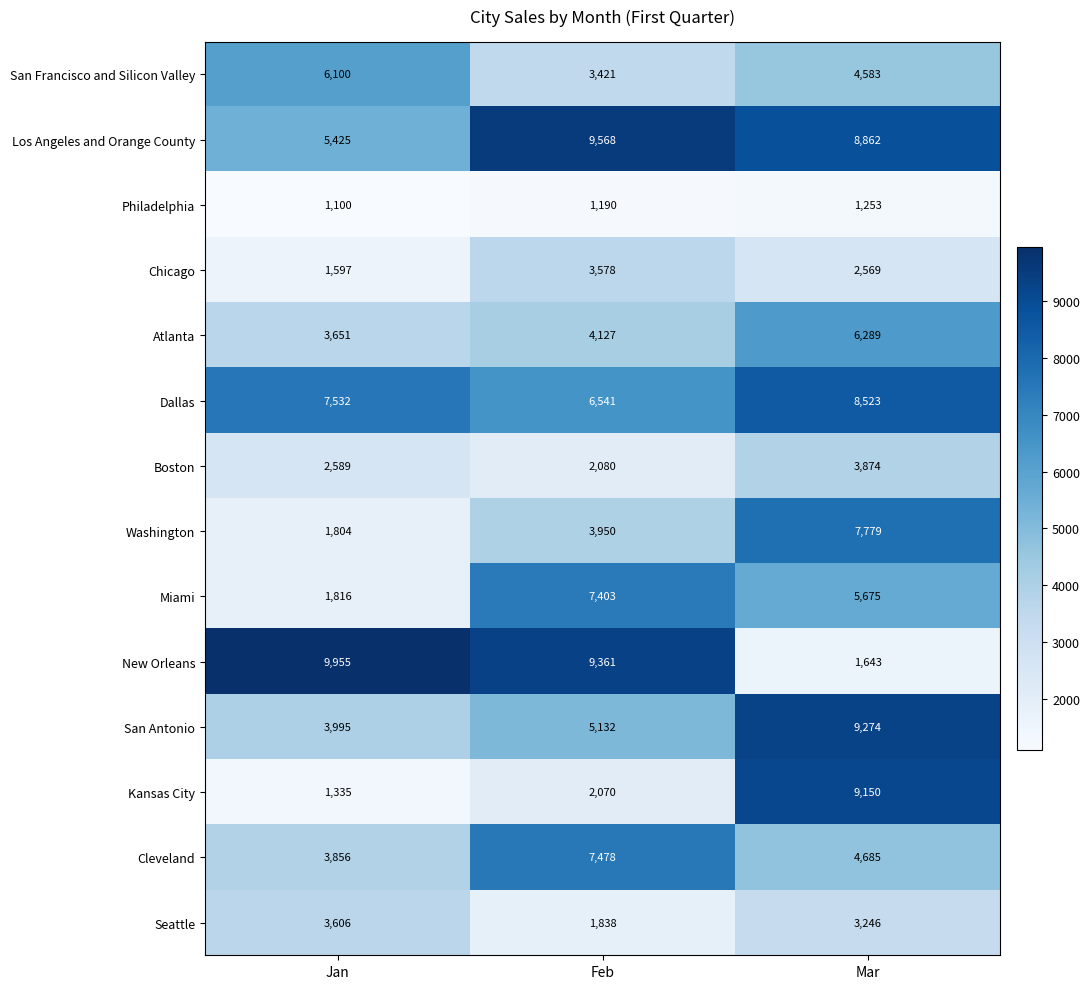

What is the difference between the maximum and minimum values in the Atlanta series?

2638